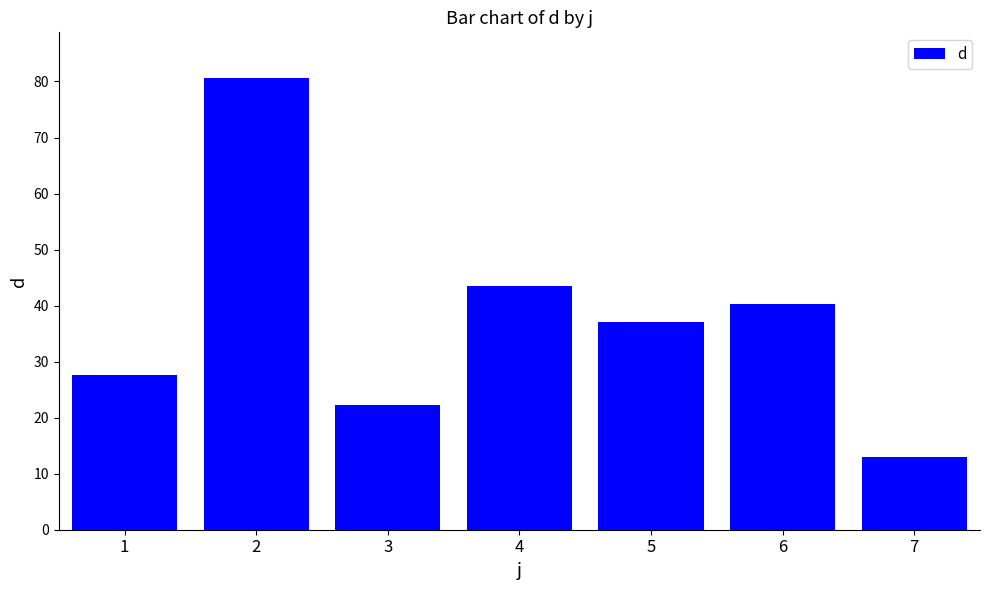

List the labels in order of value, largest first.

2, 4, 6, 5, 1, 3, 7